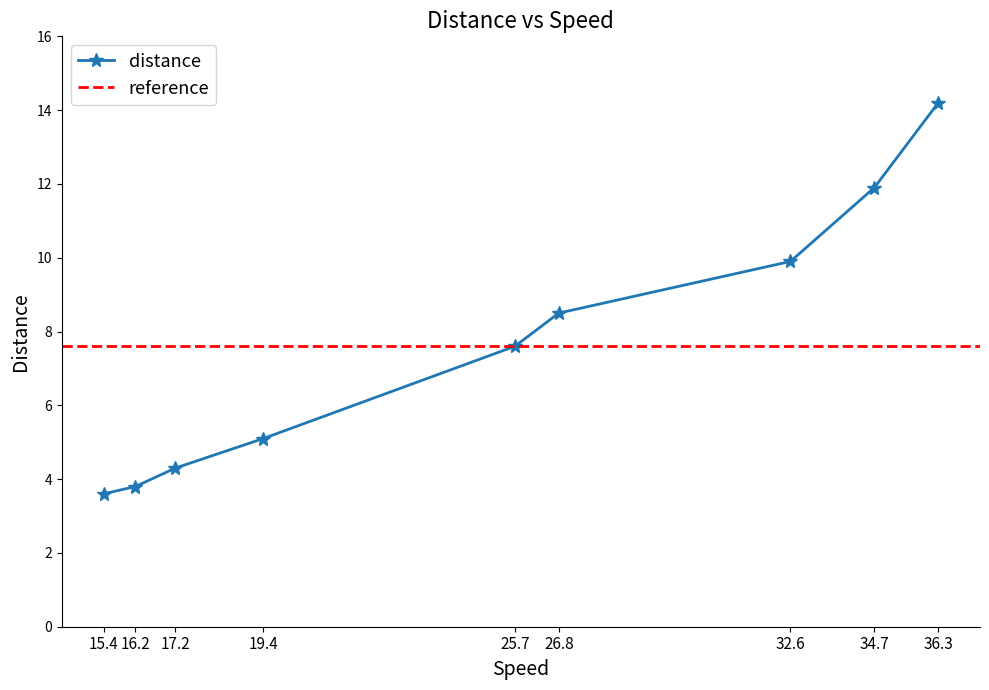

Which label corresponds to the smallest value in the chart?

15.4